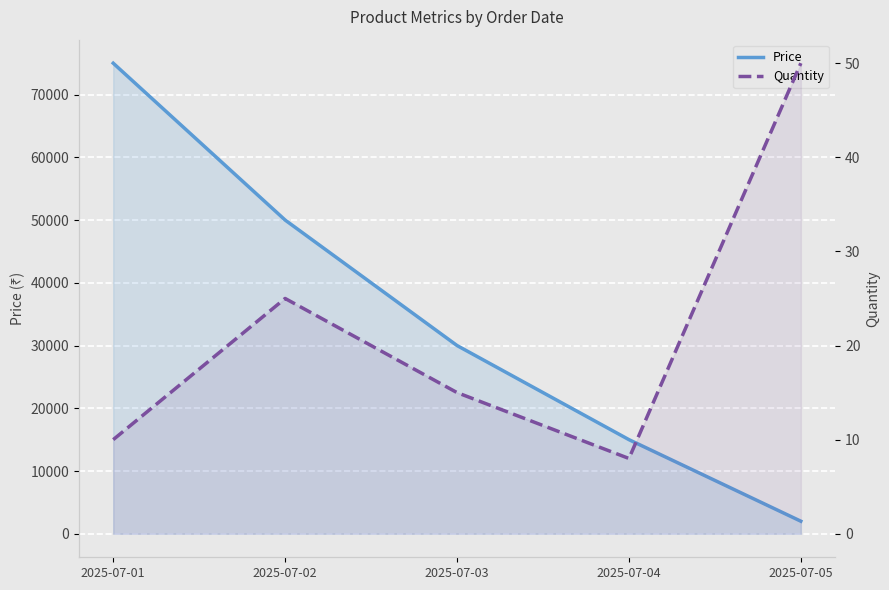

Where does the Quantity series first go above 15?

2025-07-02